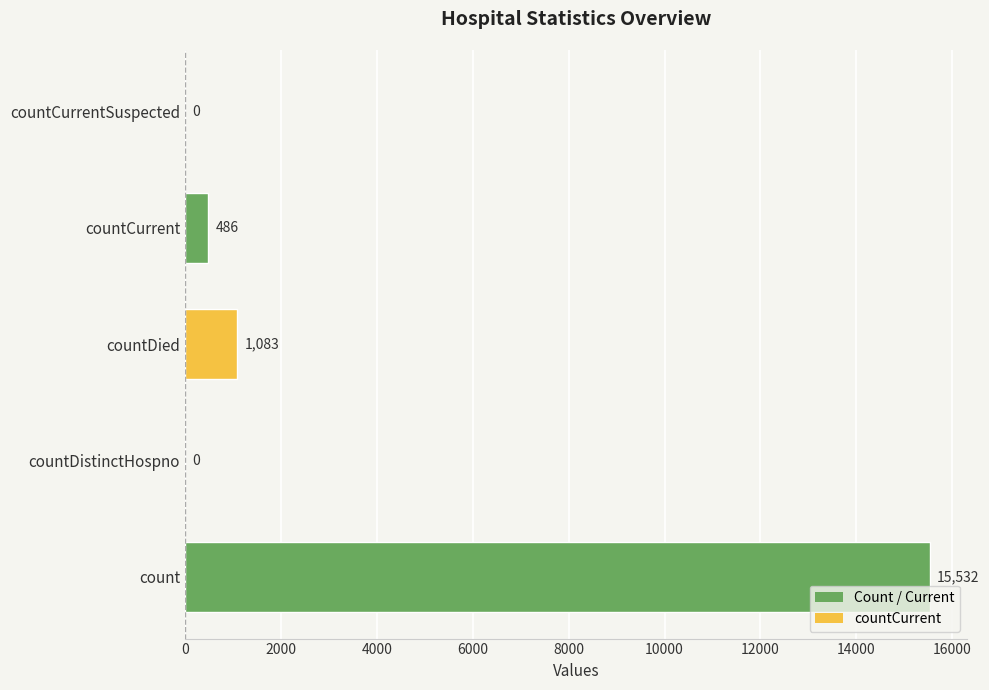

At which category does the chart reach its peak across all series?

count